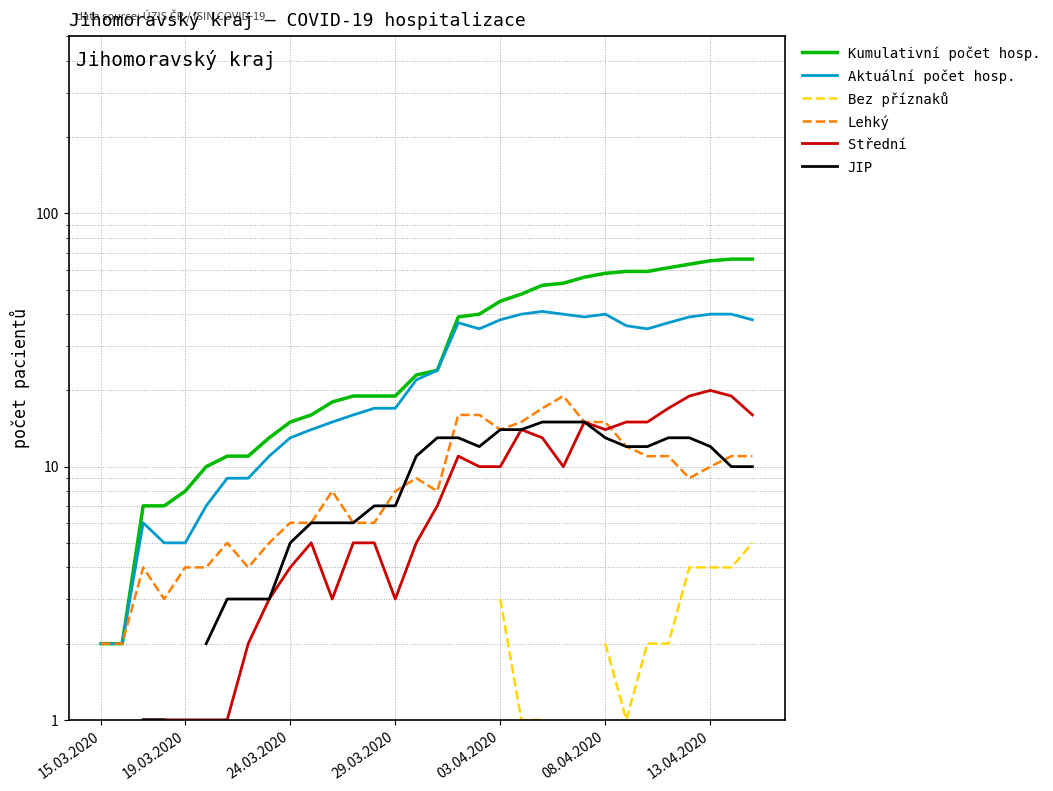

Which series has the largest range (max minus min)?

Kumulativní počet hosp.